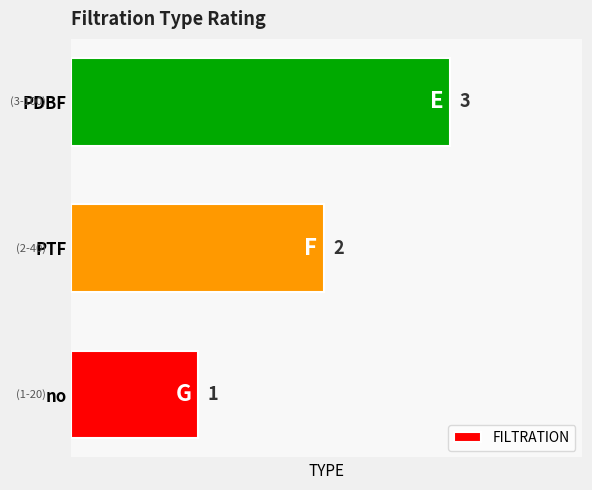

What is the sum of all values?

6